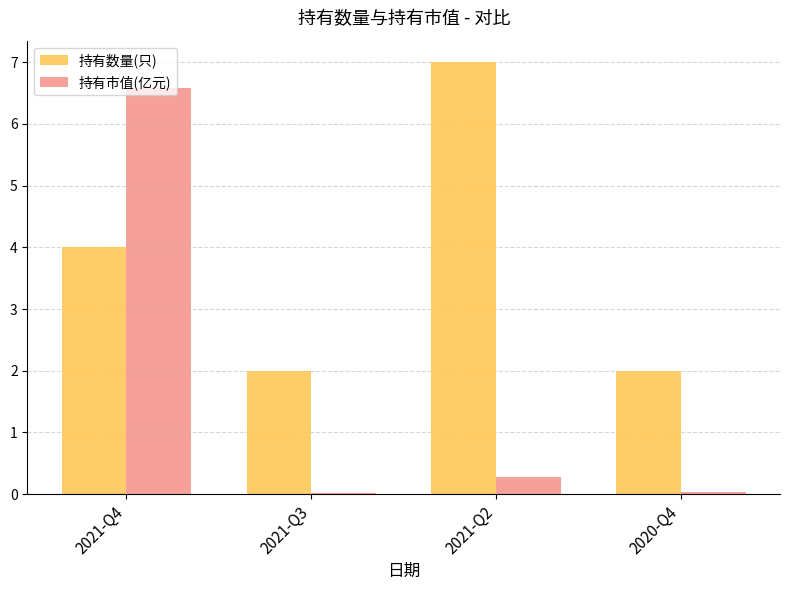

What is the greatest value displayed?

7.0